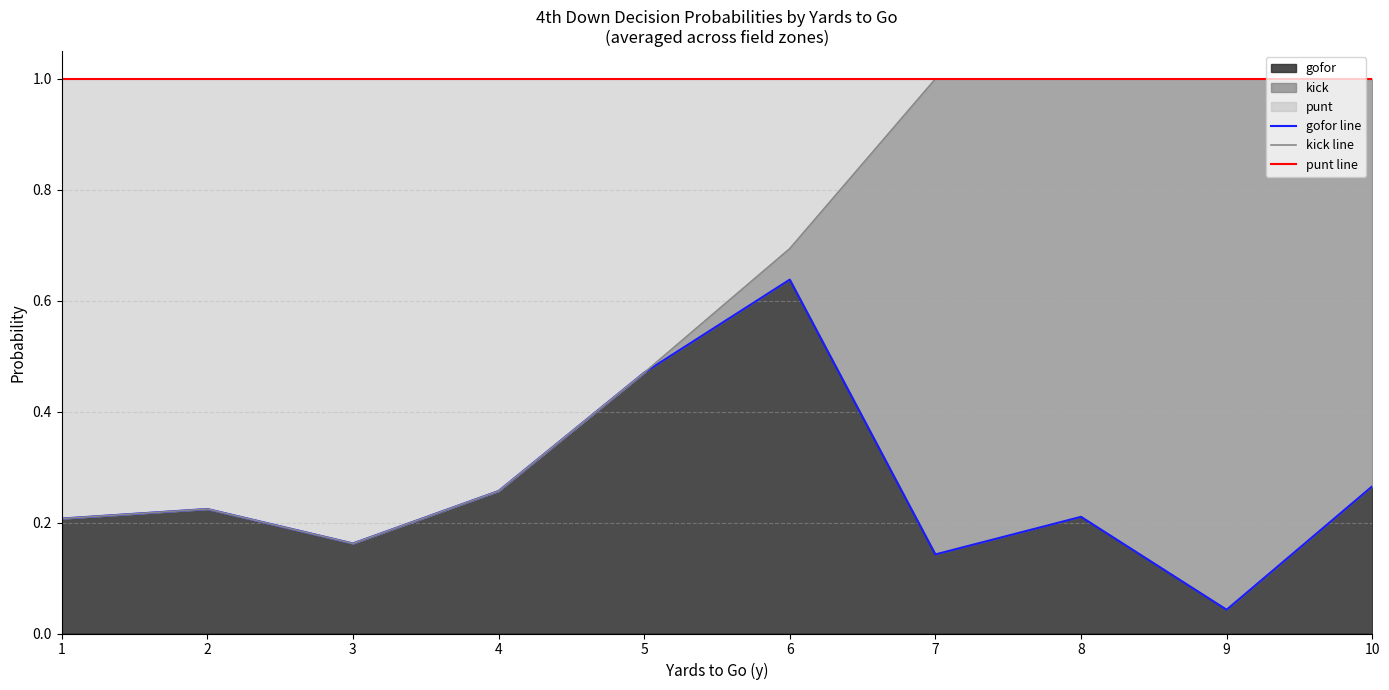

What is the sum of the kick line values at 8 and 6?

1.7